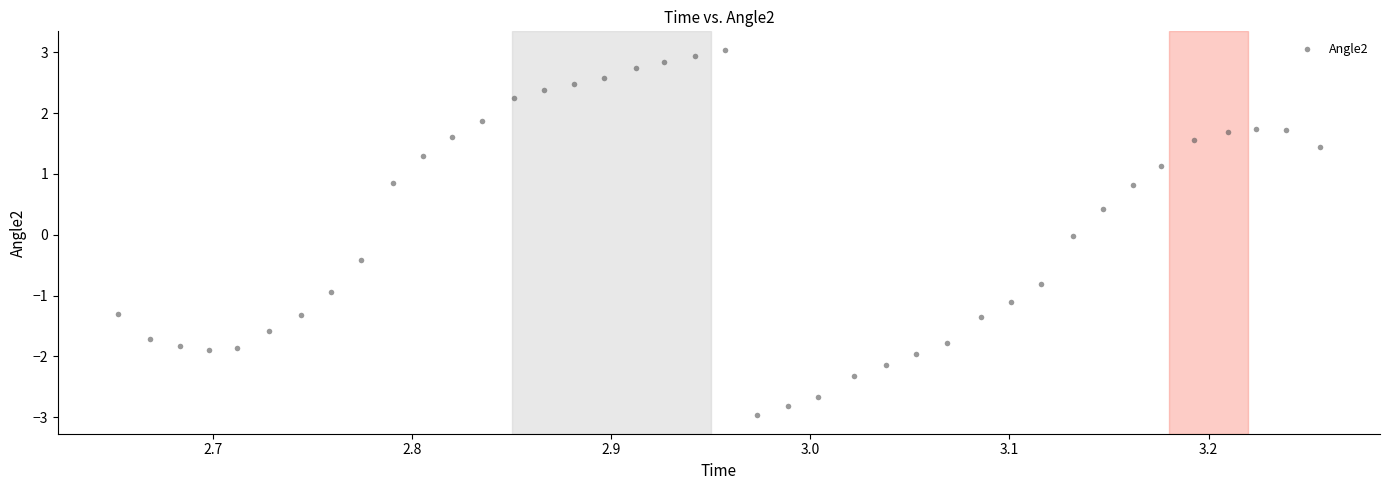

What is the range of Y values (max minus min)?

6.0